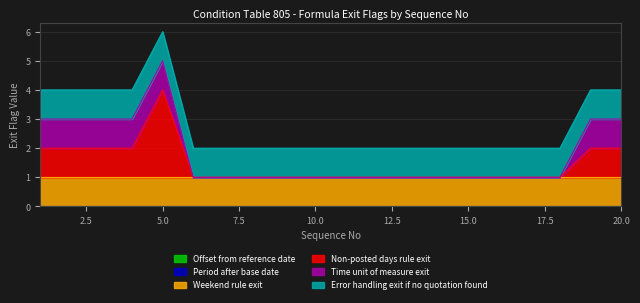

What are all the series names shown in the legend?

Offset from reference date, Period after base date, Weekend rule exit, Non-posted days rule exit, Time unit of measure exit, Error handling exit if no quotation found